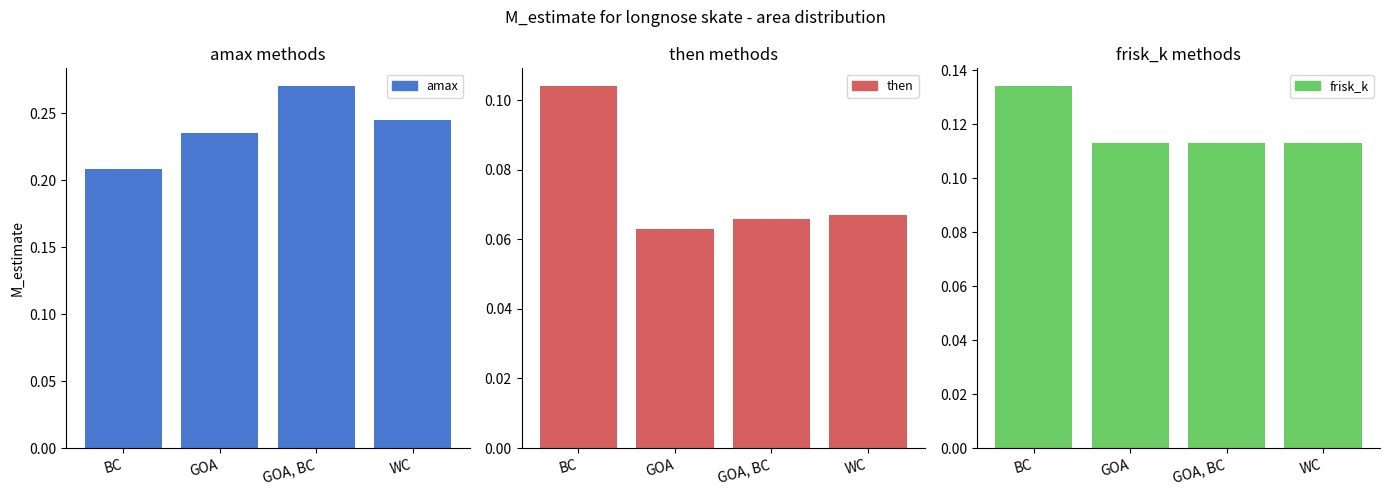

What is the value of the amax bar at the 1st from the left?

0.2